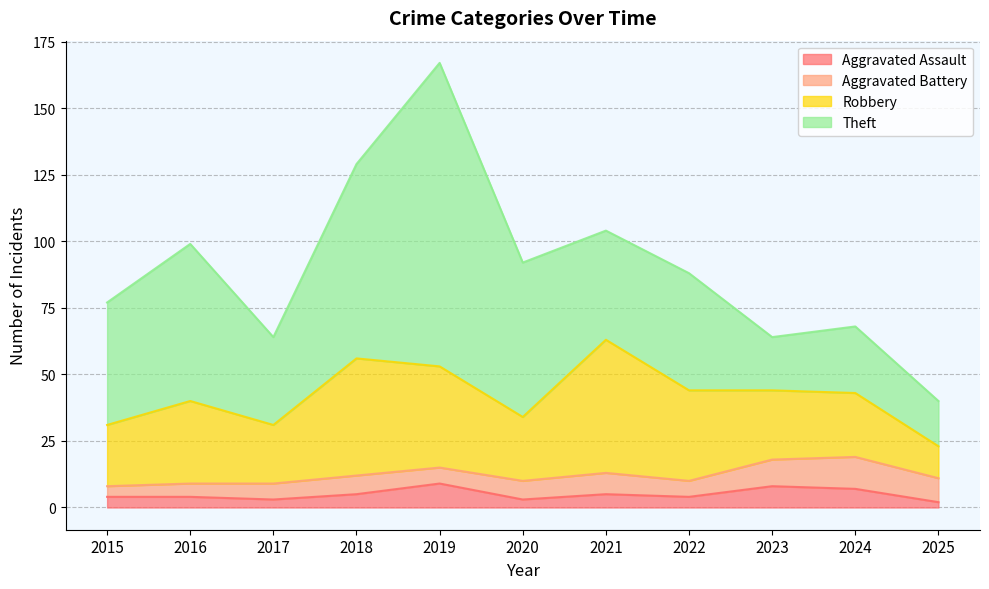

Reading left to right, transcribe all the data shown in this chart.

Aggravated Assault: 2015=4	2016=4	2017=3	2018=5	2019=9	2020=3	2021=5	2022=4	2023=8	2024=7	2025=2
Aggravated Battery: 2015=4	2016=5	2017=6	2018=7	2019=6	2020=7	2021=8	2022=6	2023=10	2024=12	2025=9
Robbery: 2015=23	2016=31	2017=22	2018=44	2019=38	2020=24	2021=50	2022=34	2023=26	2024=24	2025=12
Theft: 2015=46	2016=59	2017=33	2018=73	2019=114	2020=58	2021=41	2022=44	2023=20	2024=25	2025=17